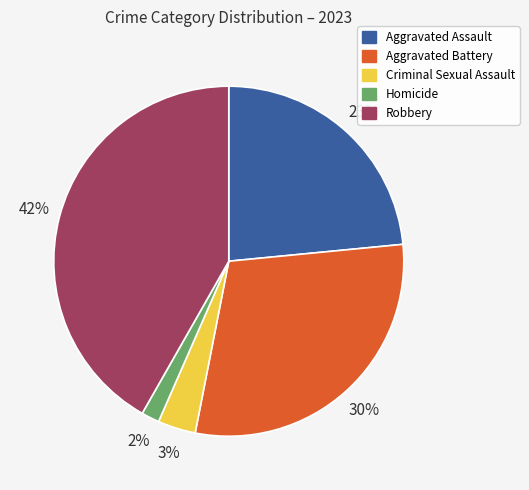

Is it true that Criminal Sexual Assault is 12% of the pie?

False